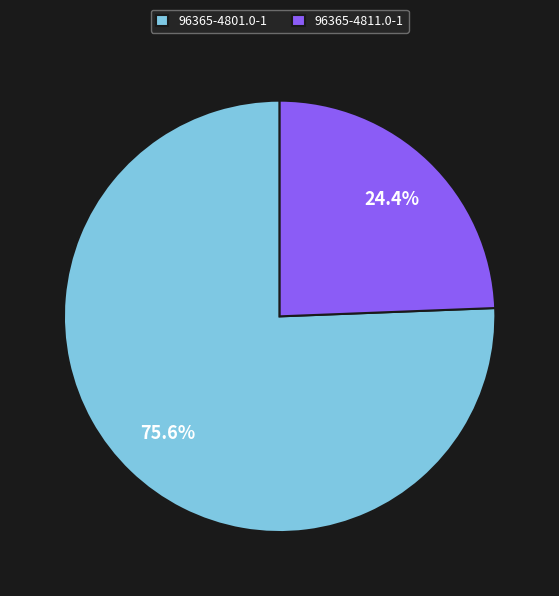

What percentage is NOT represented by 96365-4801.0-1?

24.4%